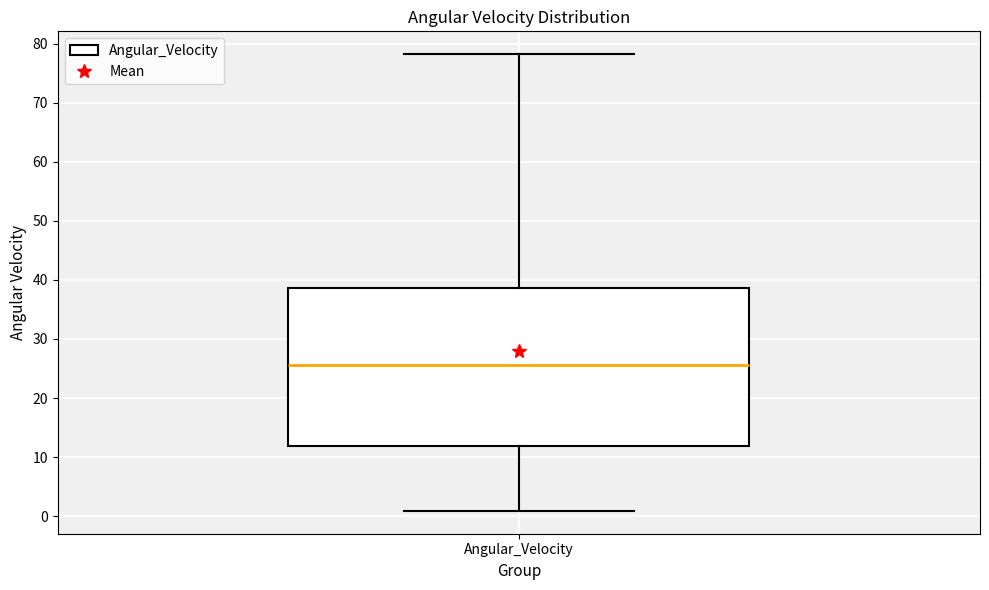

Where is the upper edge of the box for Angular_Velocity on the y-axis? The values are not printed on the chart, so give them approximately, as read against the axis.

39